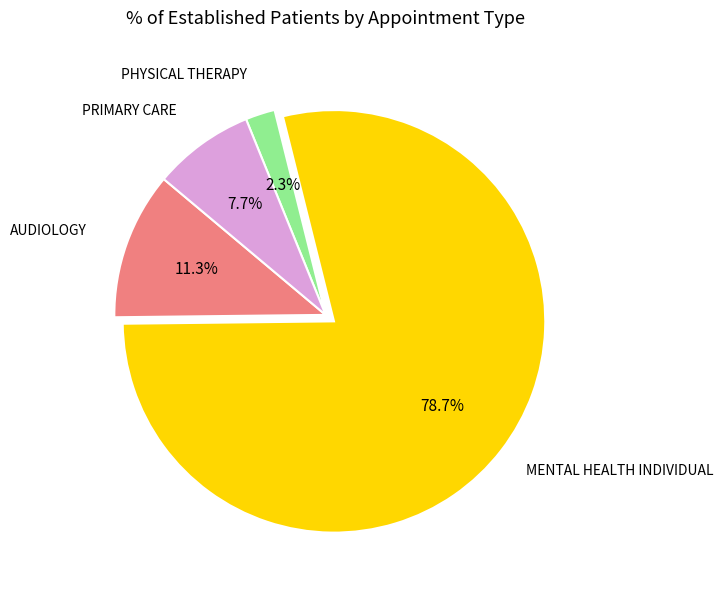

Is there any slice that represents more than half of the pie?

Yes